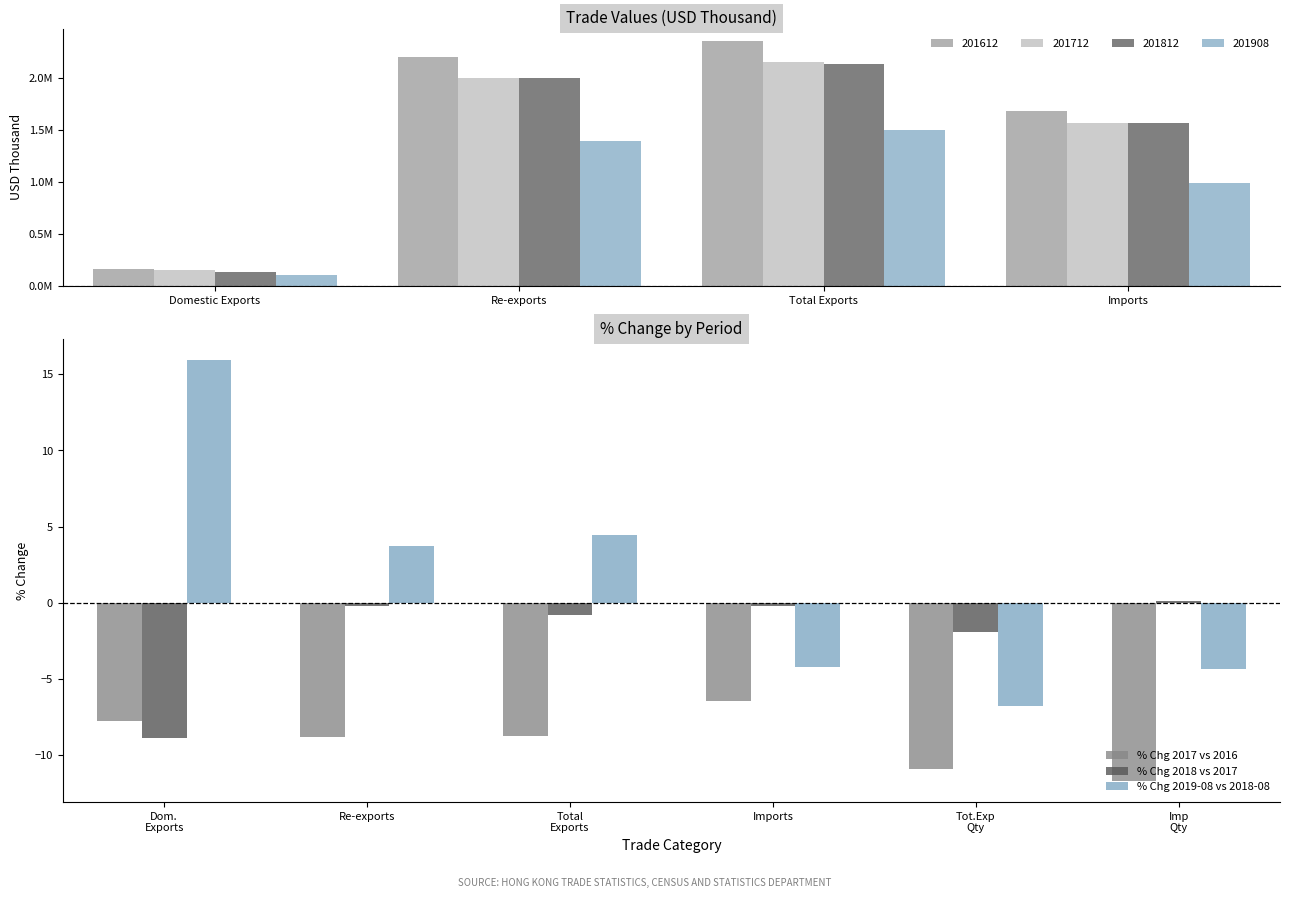

Is it true that % Chg 2019-08 vs 2018-08 equals 2.8 at Total Exports?

False